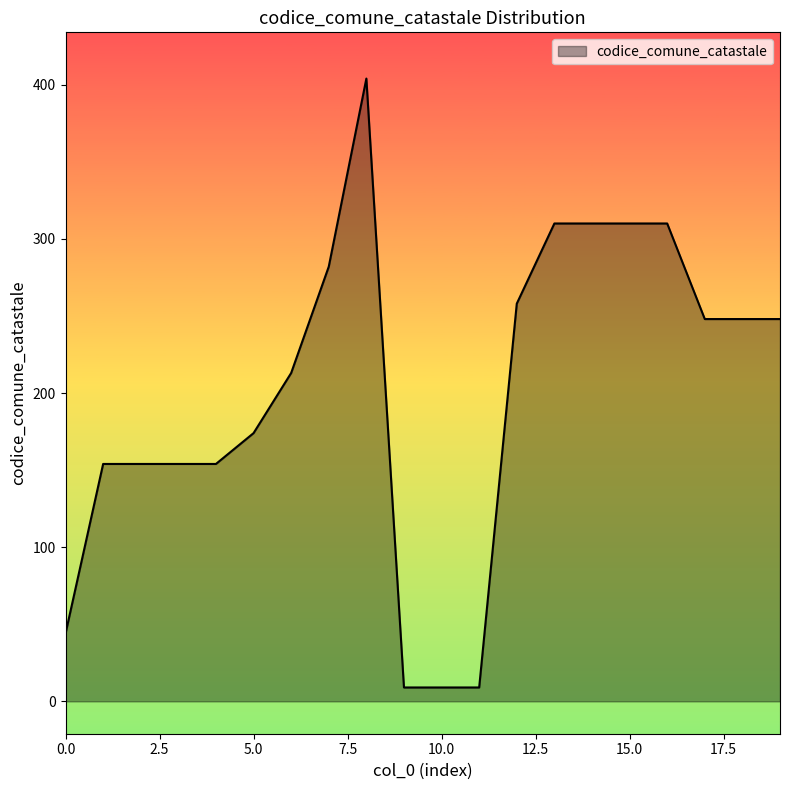

What is the maximum value shown in the chart?

404